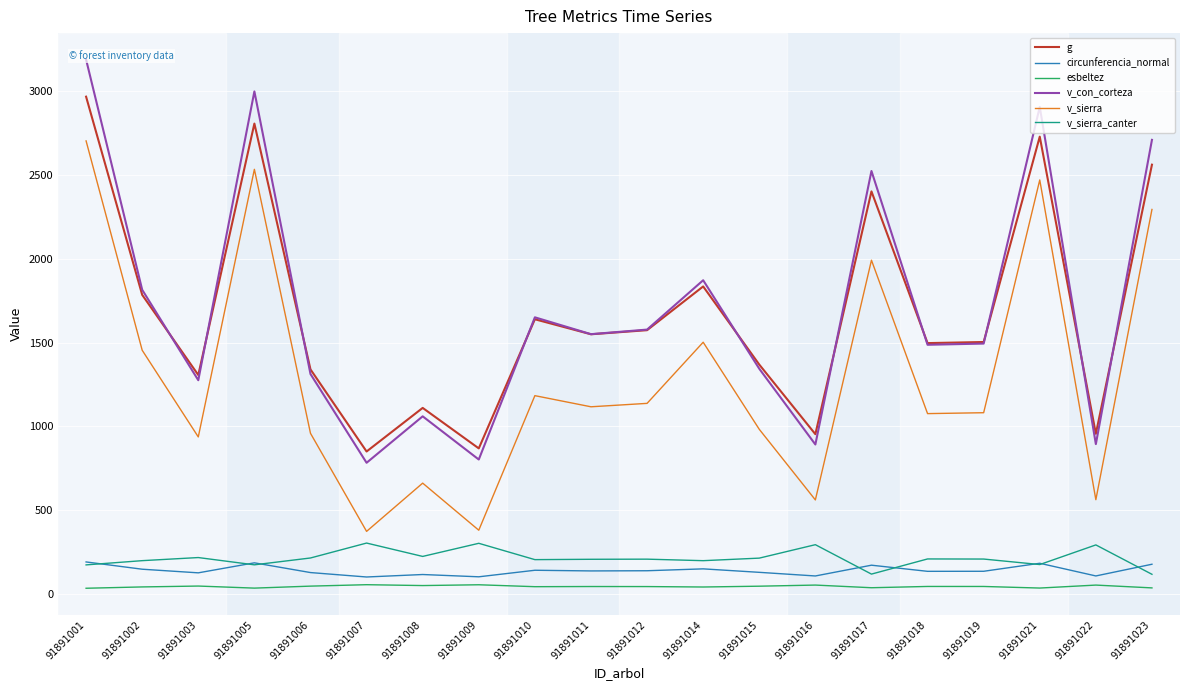

Which series has the widest spread of values?

v_con_corteza